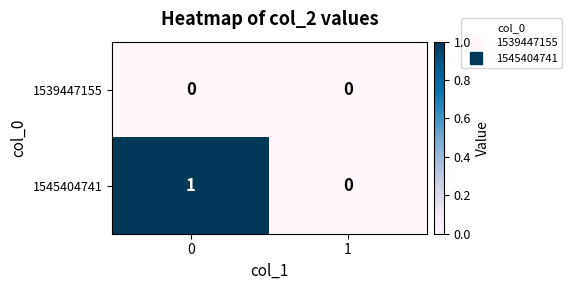

Reading left to right, extract all data points from this chart.

1539447155: 0=0	1=0
1545404741: 0=1	1=0